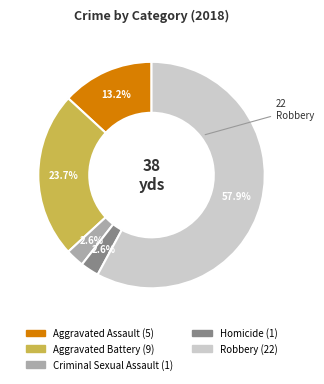

The Aggravated Battery slice represents 24% of the pie. True or false?

True